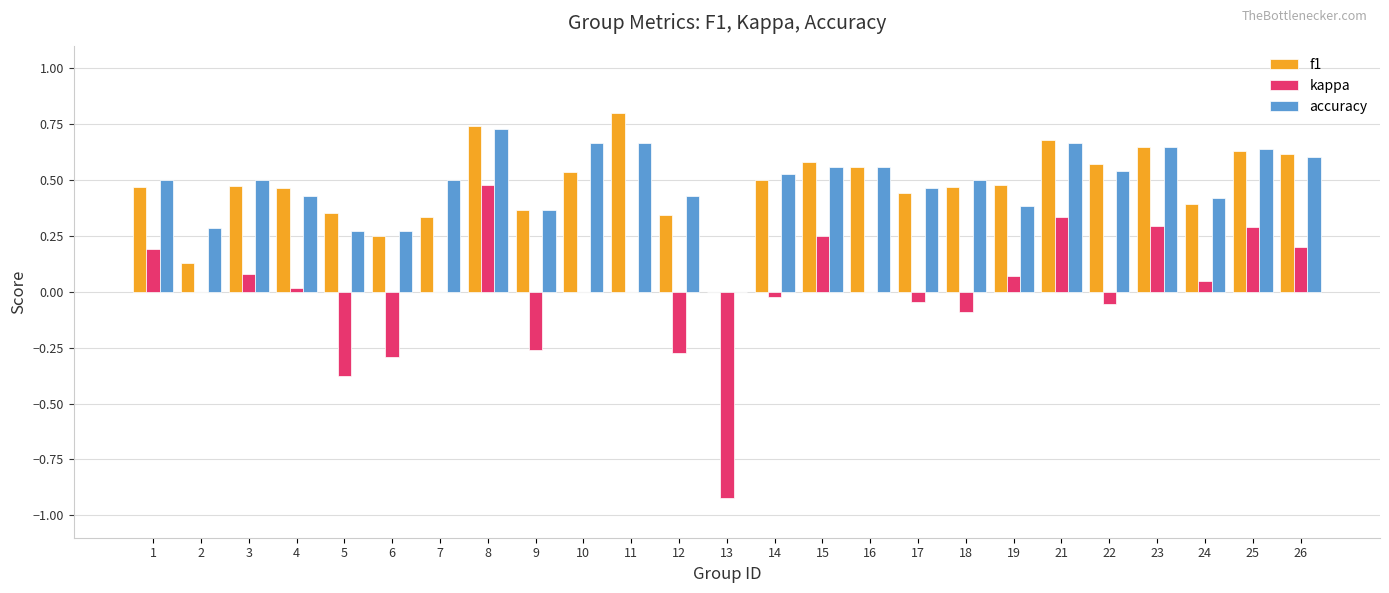

At which category is the sum across all series the highest?

8